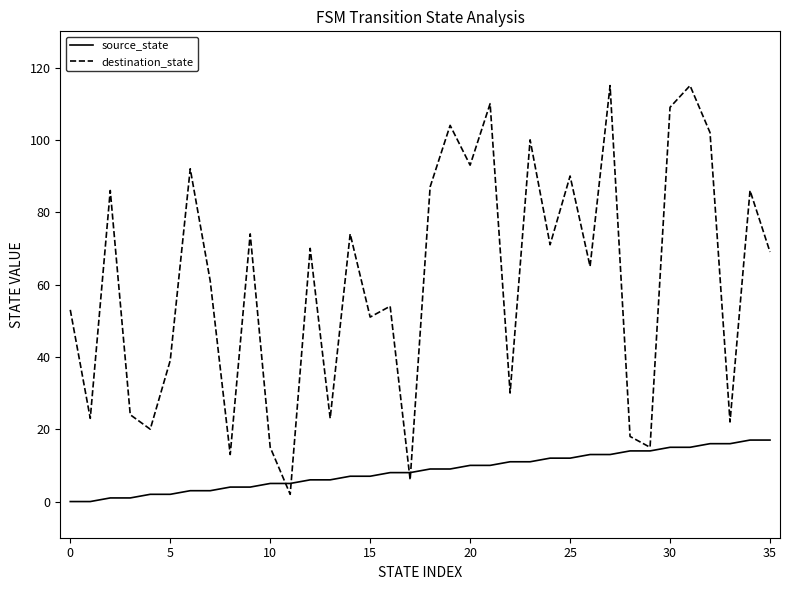

What is the maximum value for destination_state?

115